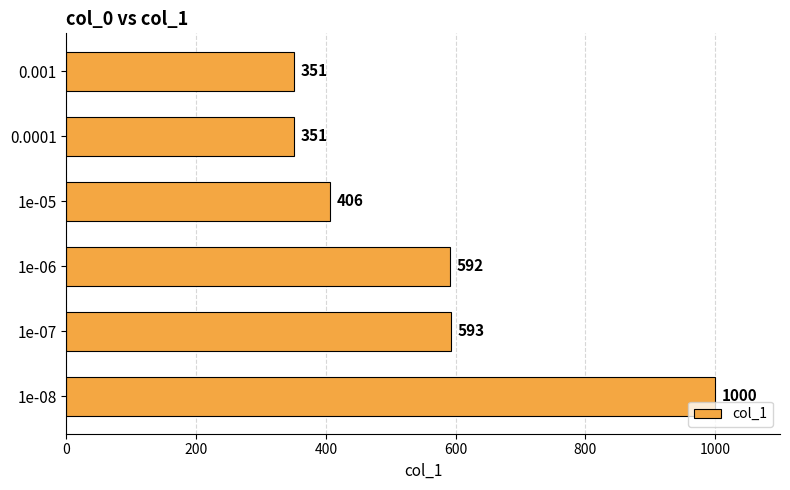

What is the average value?

549